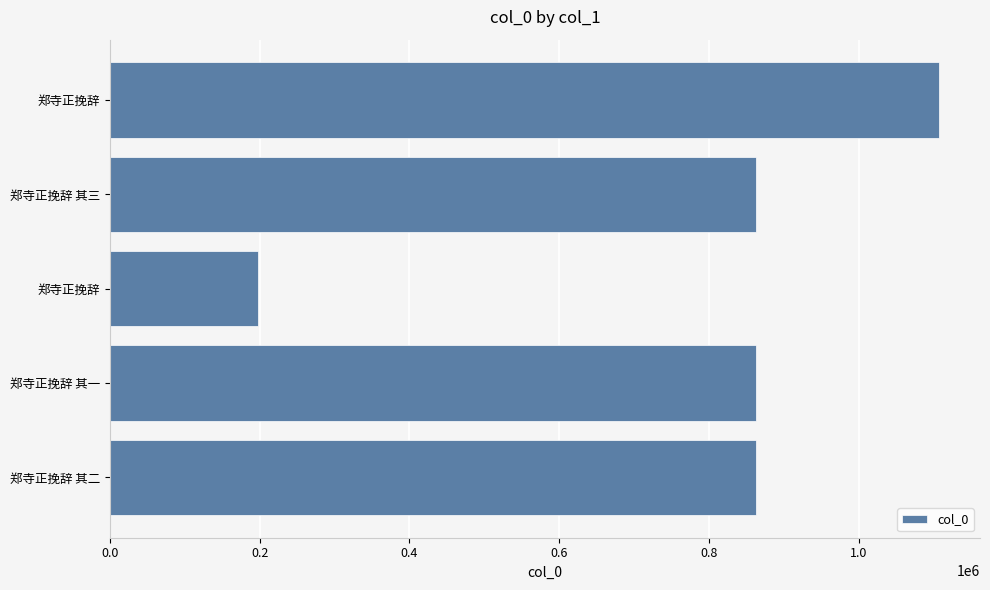

How many bars are there in total?

5